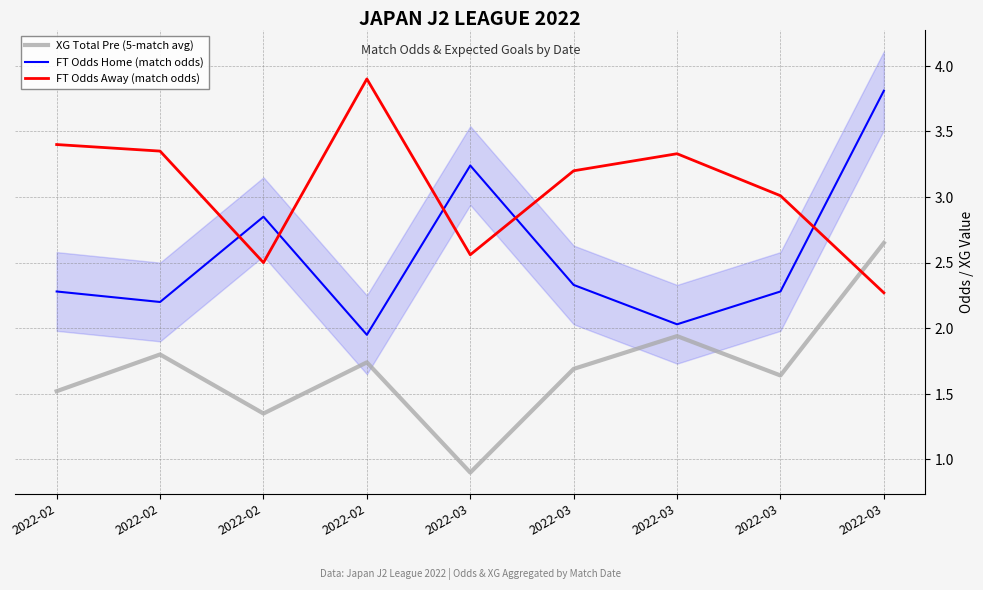

At which category does the chart reach its minimum across all series?

2022-03